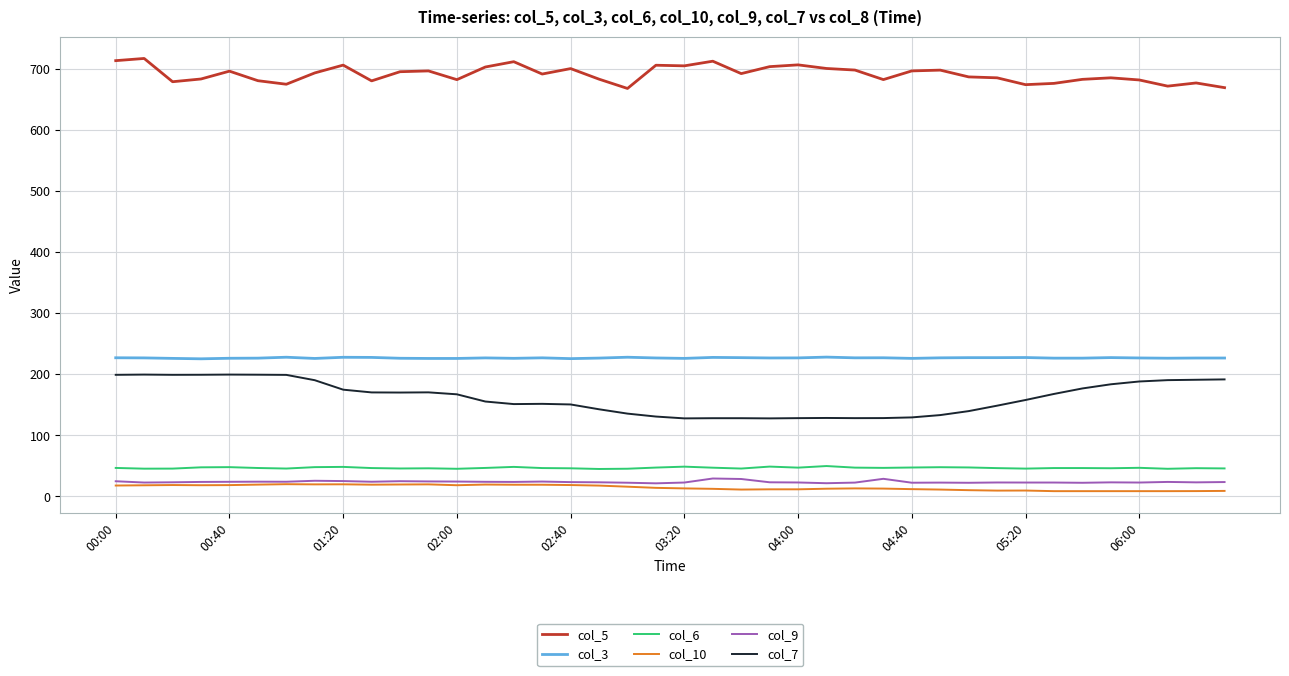

True or false: col_6 and col_3 cross at least once.

False